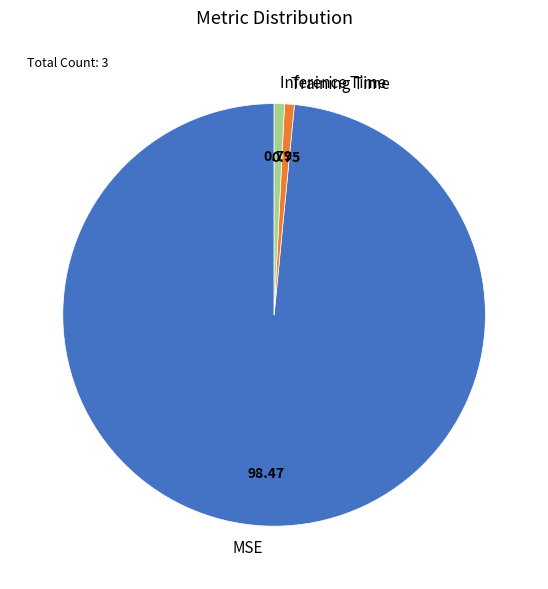

How many slices are in this pie chart?

3